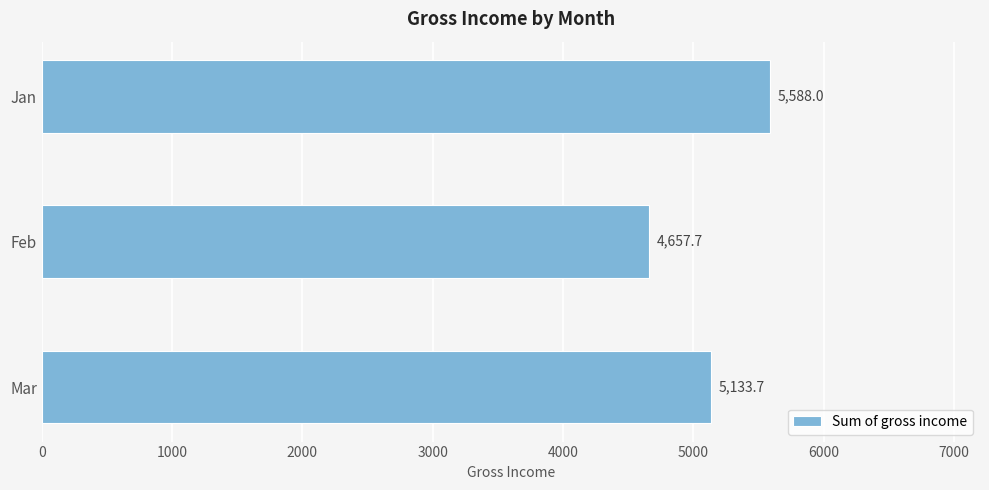

Reading bottom to top, list all the values displayed in this chart.

Mar=5133.7	Feb=4657.7	Jan=5588.0